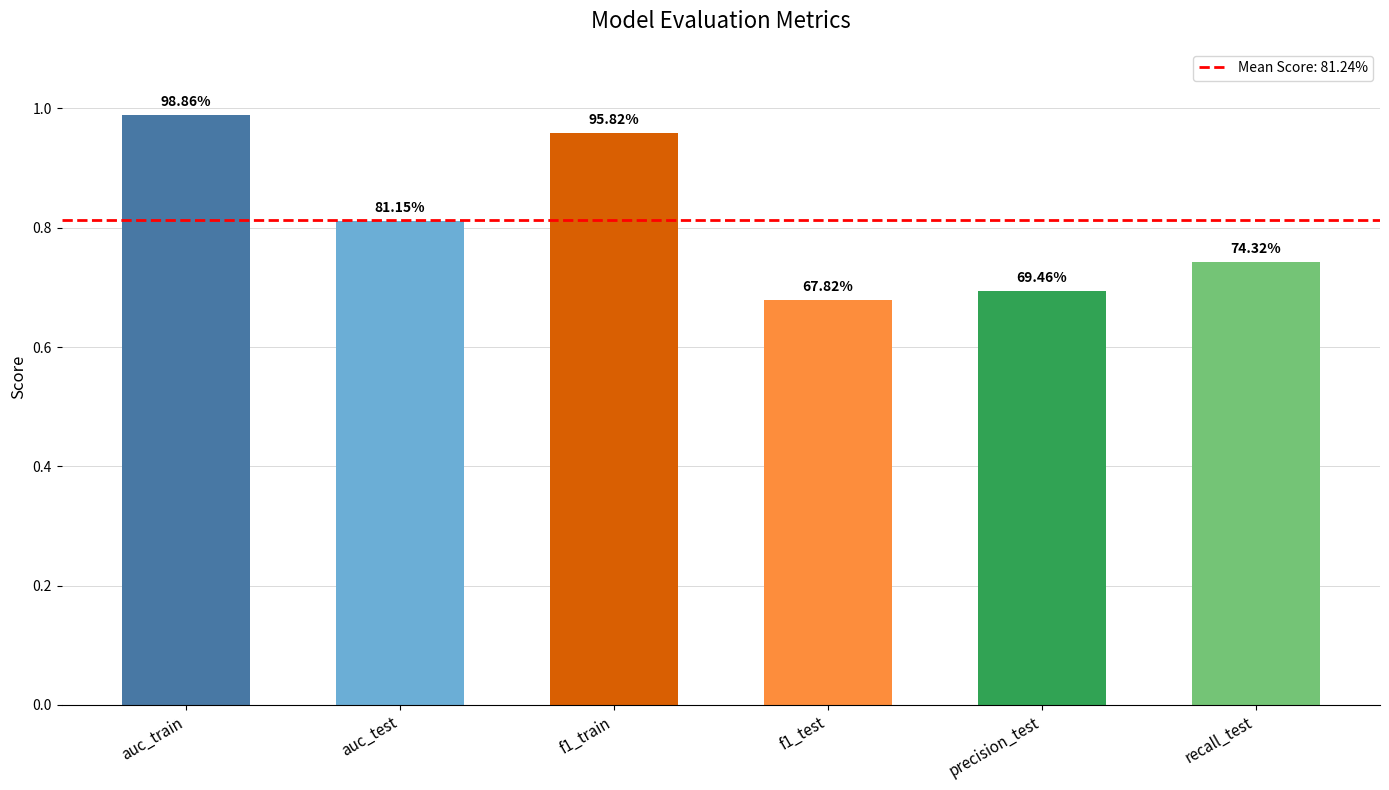

Reading left to right, list all the values displayed in this chart.

1.0	0.8	1.0	0.7	0.7	0.7